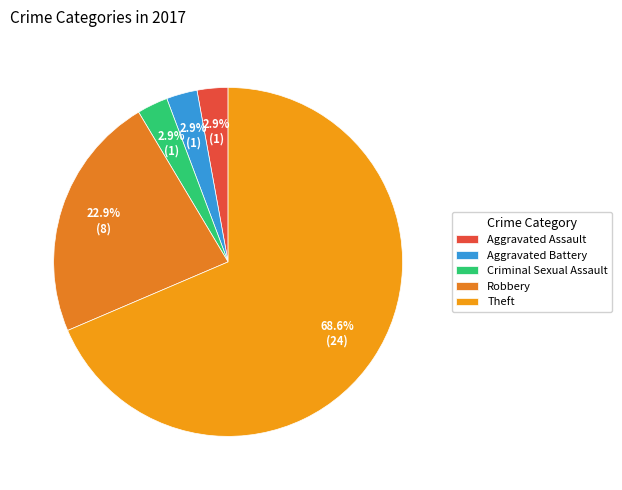

How many segments does this pie chart have?

5